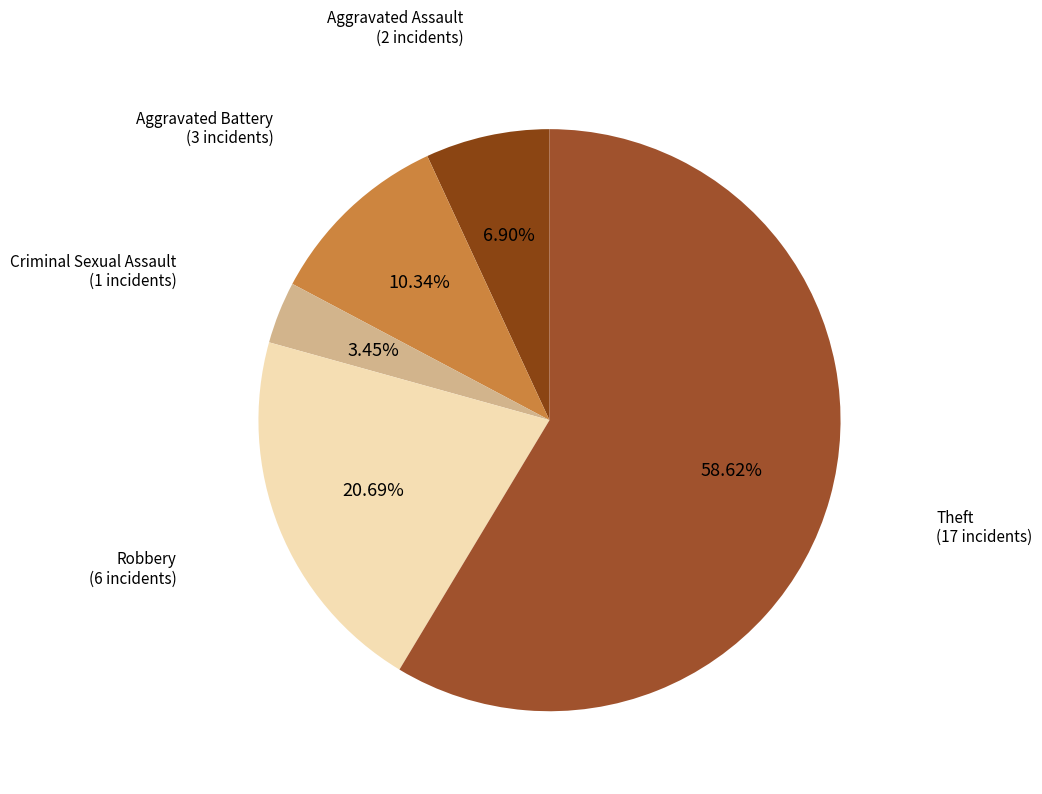

The Criminal Sexual Assault slice represents 18% of the pie. True or false?

False